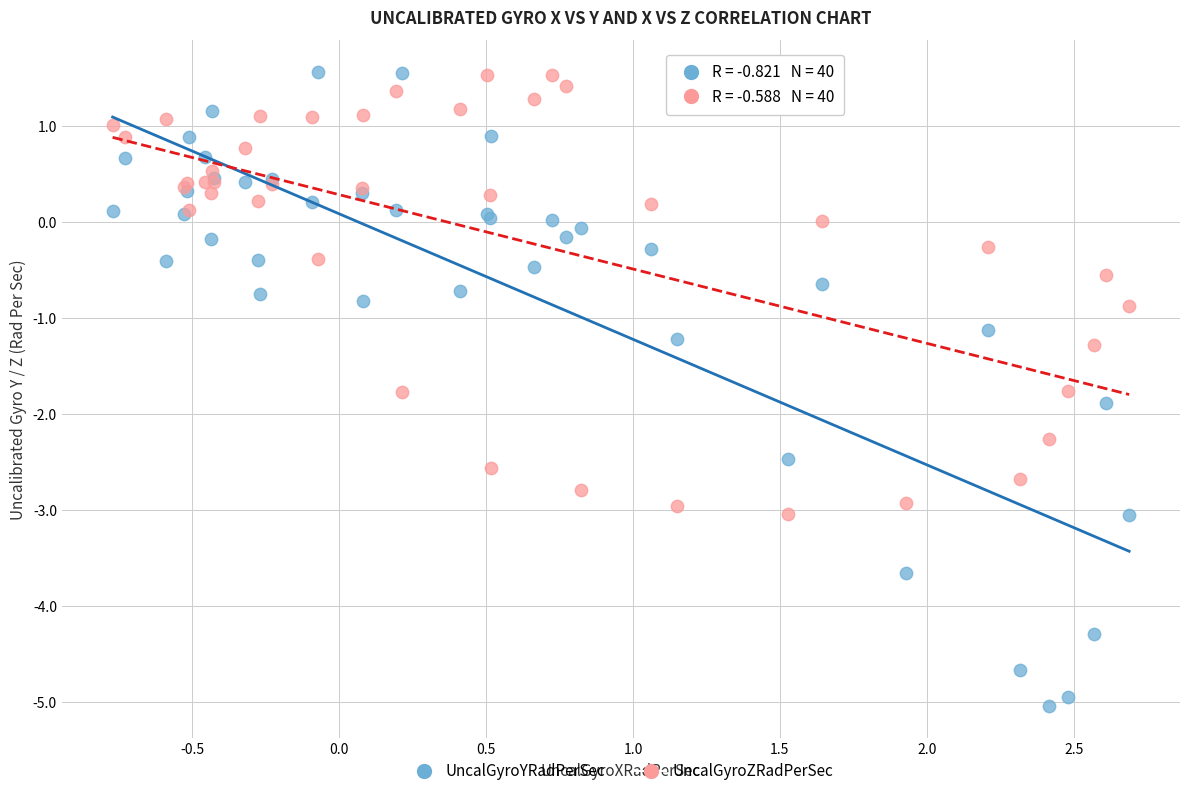

Which series contains the lowest Y value?

UncalGyroYRadPerSec